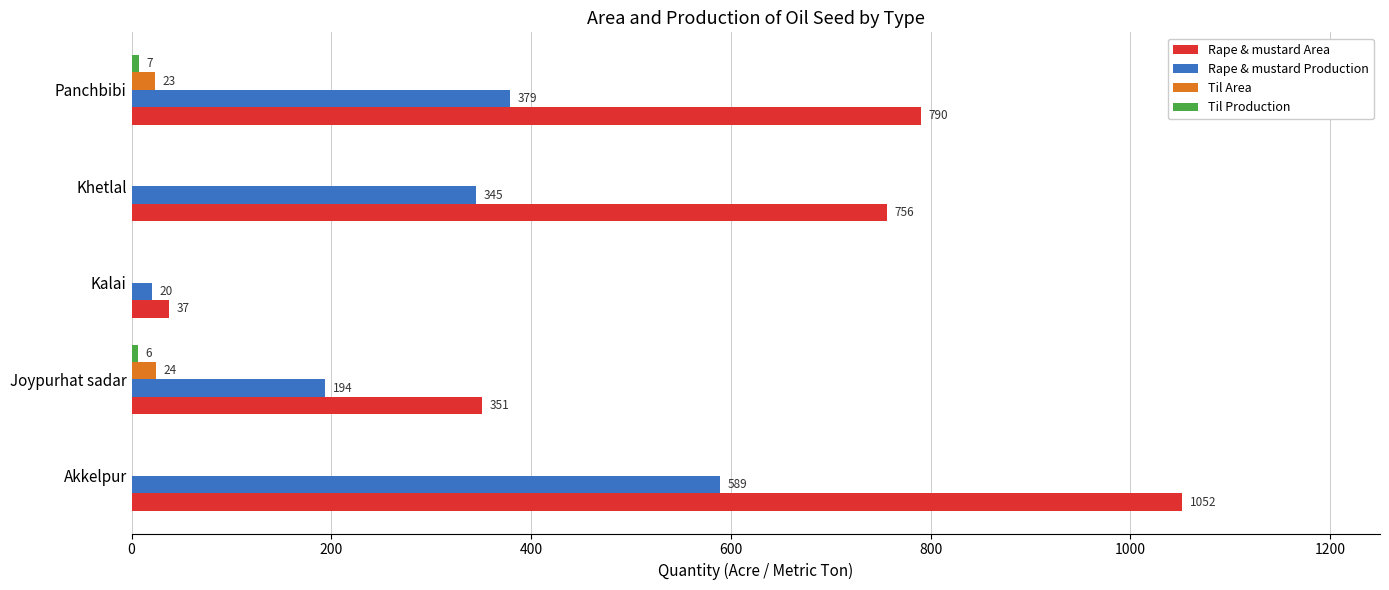

What is the sum of the Til Area values at Panchbibi and Khetlal?

23